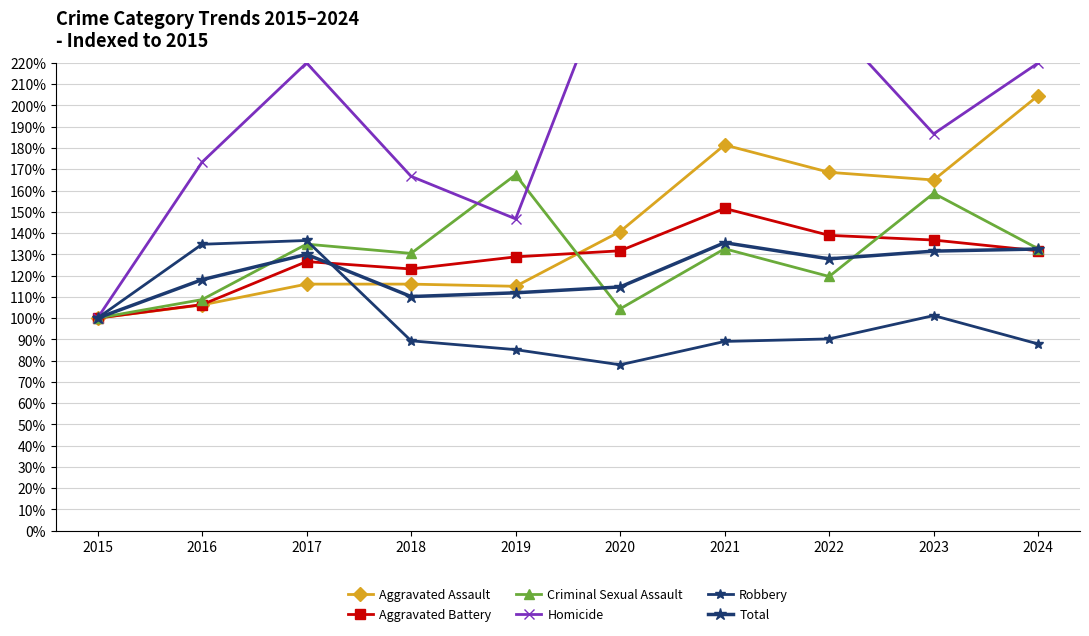

How many distinct data groups are displayed?

6